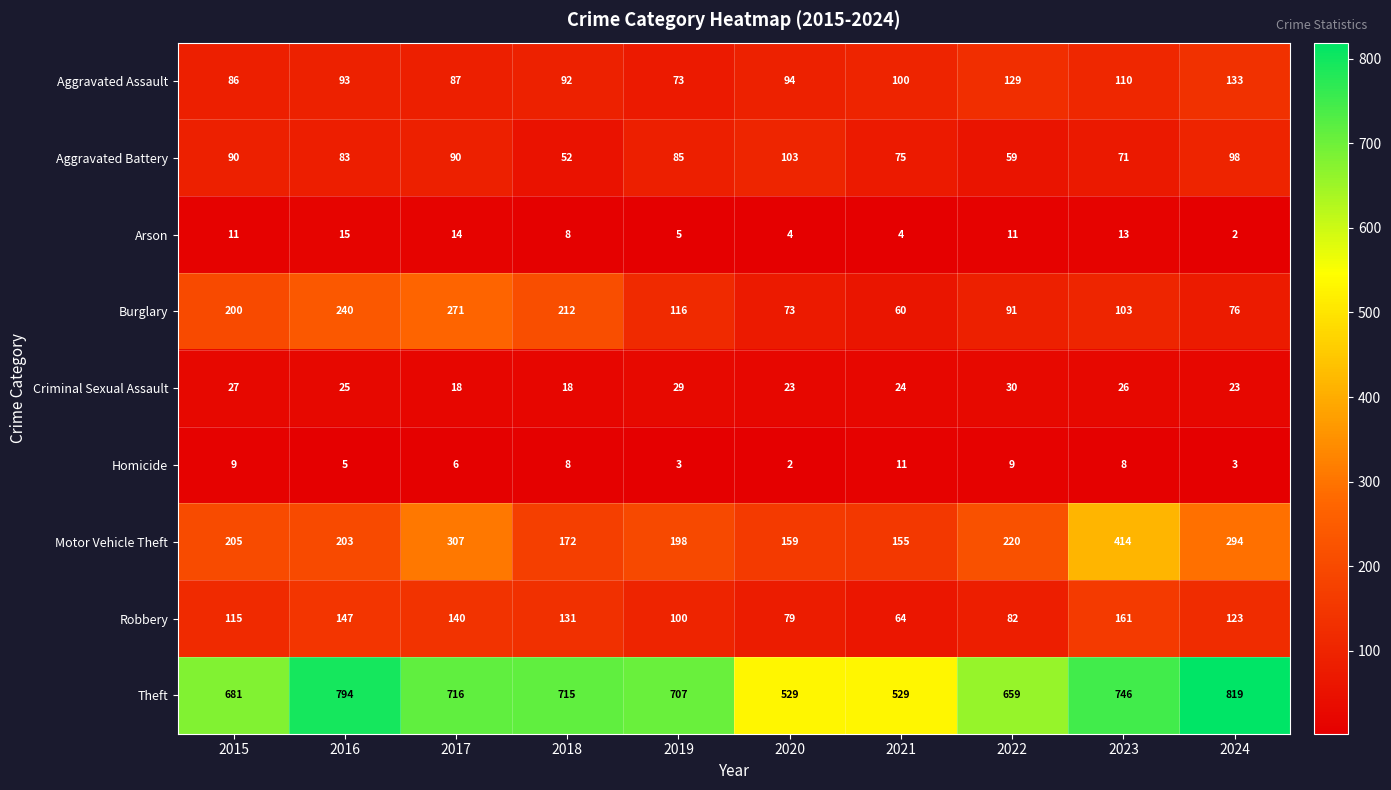

What is the total value across all series at 2022?

1290